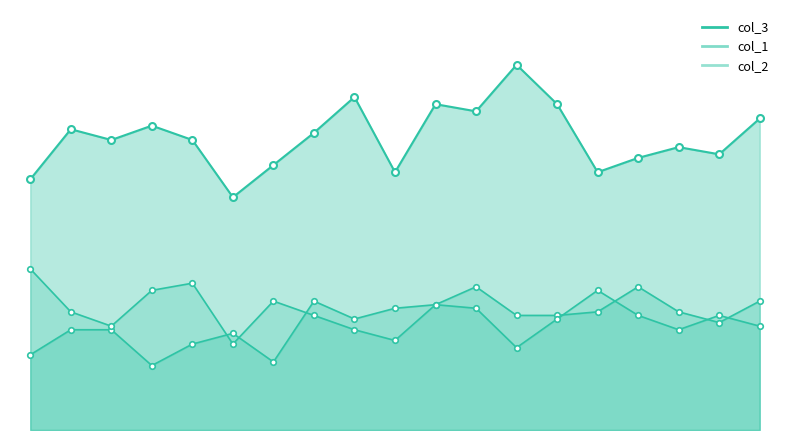

The col_1 series shows 20 at 346. True or false?

False